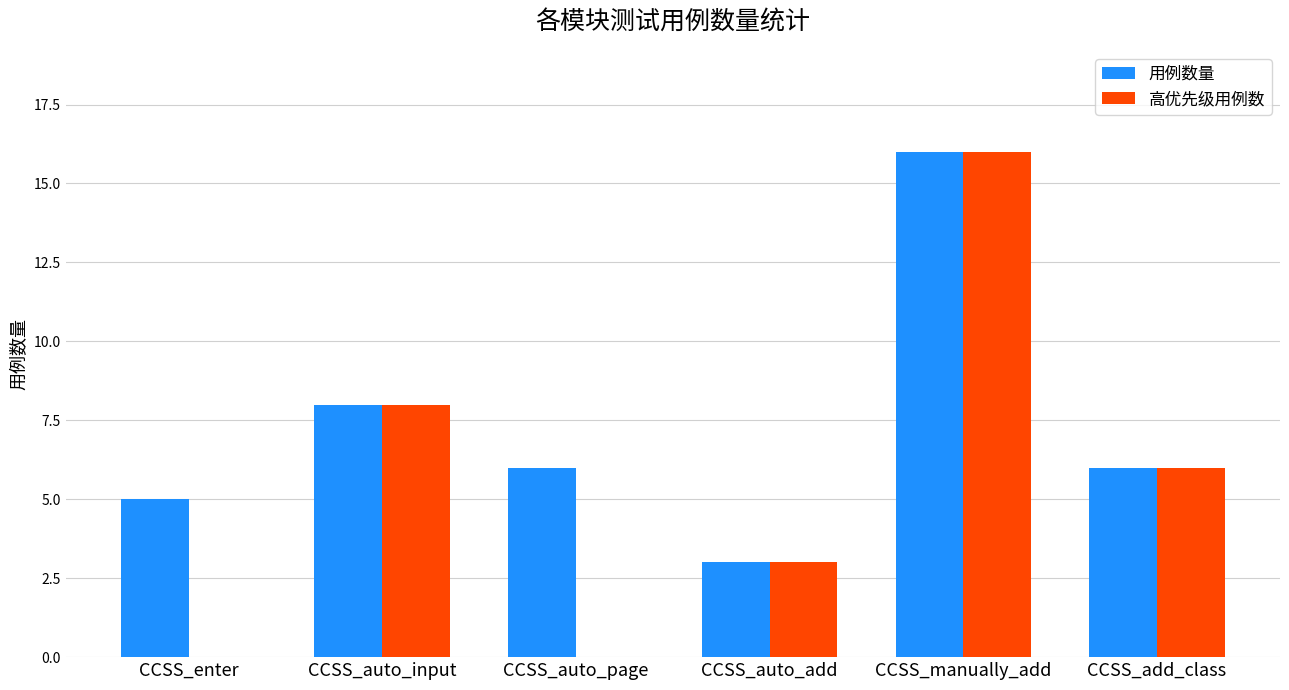

What is the maximum value for 高优先级用例数?

16